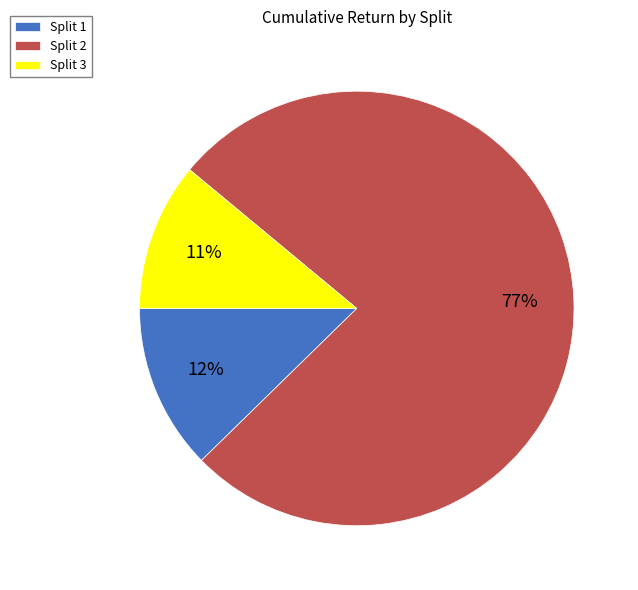

Is it true that Split 3 is 22% of the pie?

False